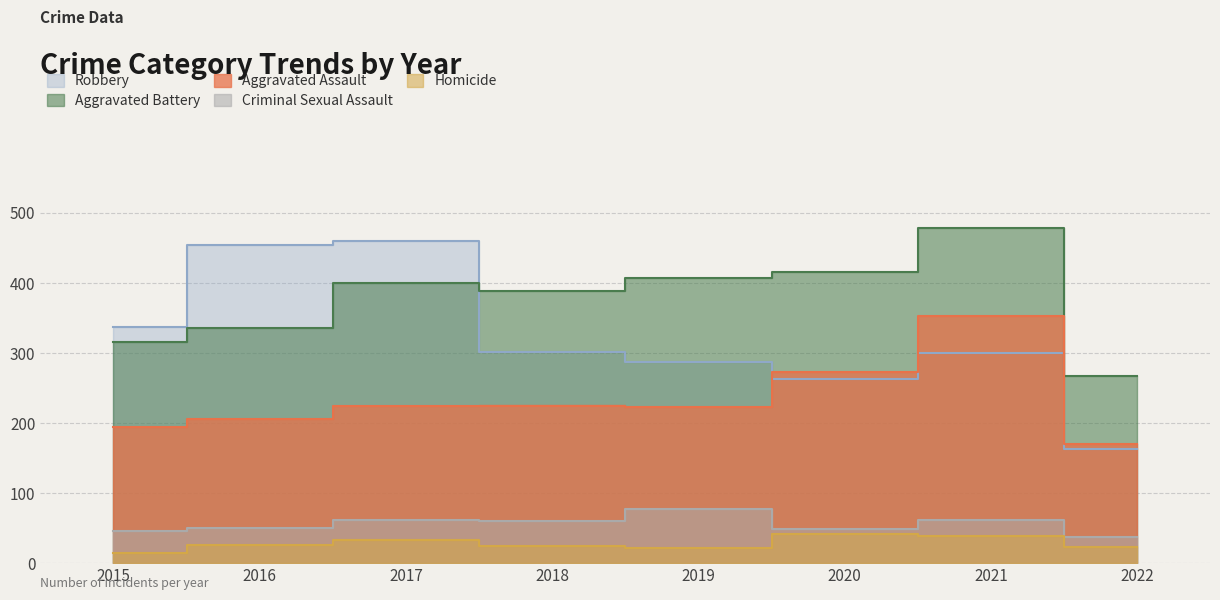

Which series has the largest total across all categories?

Aggravated Battery